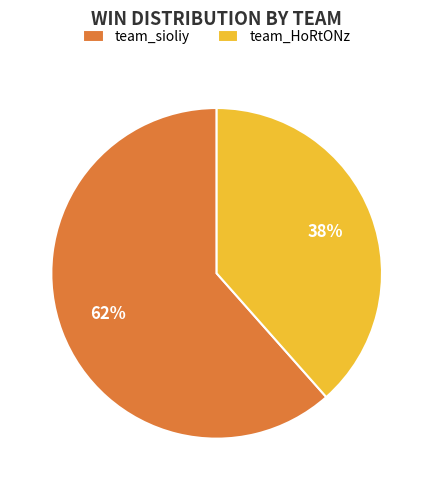

Which slice is the largest?

team_sioliy